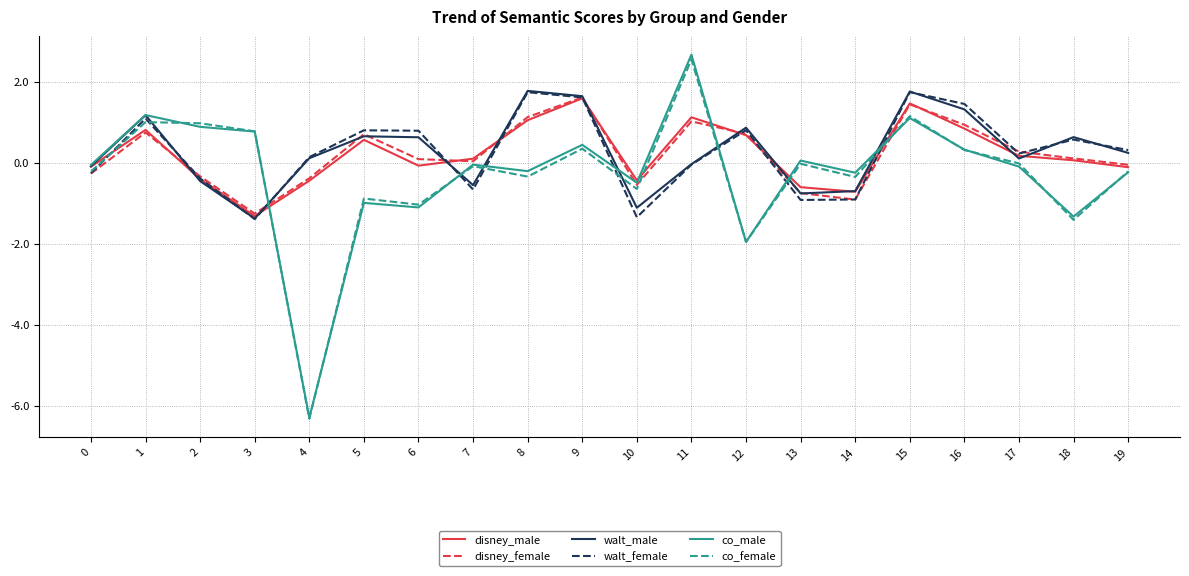

What is the total value across all series at 15?

8.7